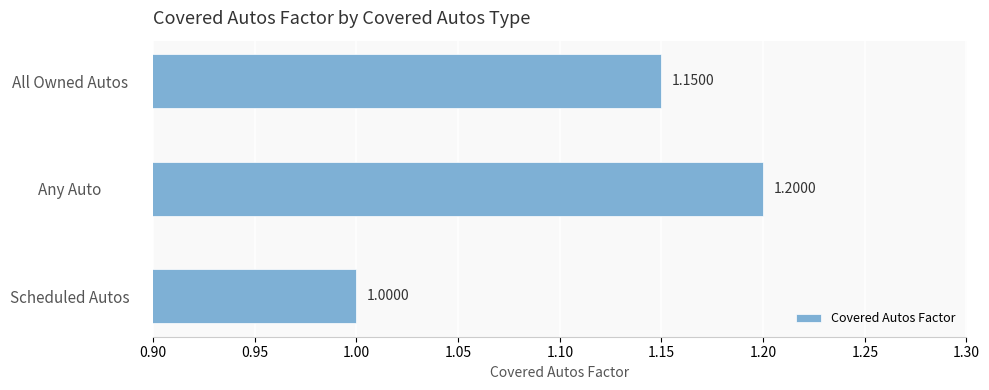

Where is the data nearest to the value 1?

Scheduled Autos